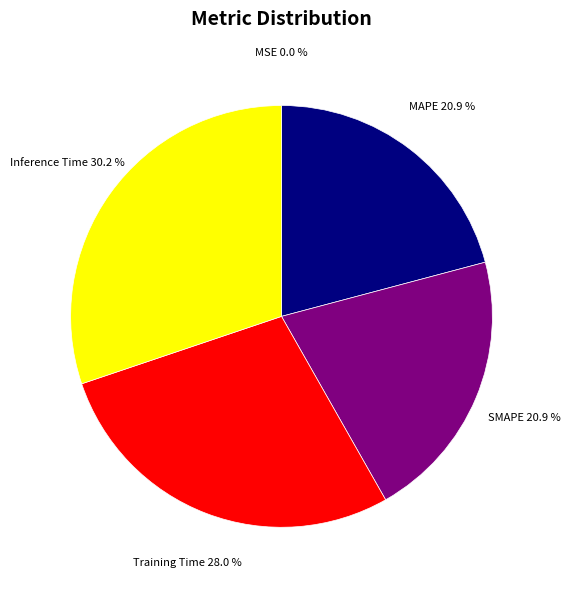

Does any single category account for the majority?

No